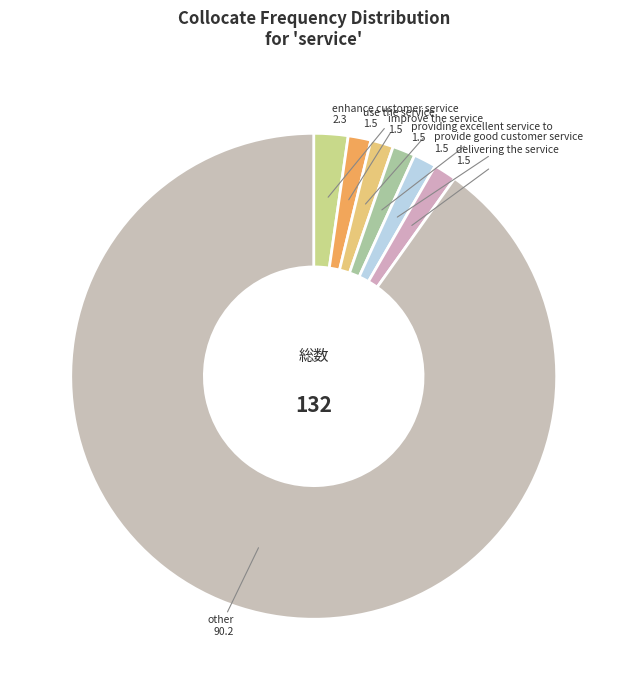

Is there any slice that represents more than half of the pie?

Yes